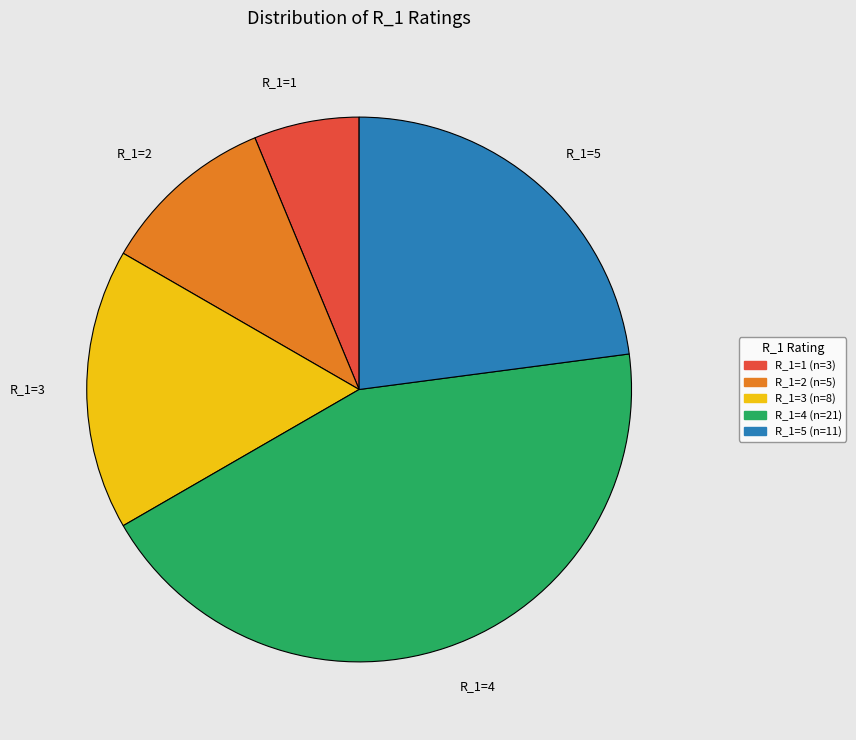

Approximately how many times larger is the value at R_1=2 compared to R_1=3?

0.6